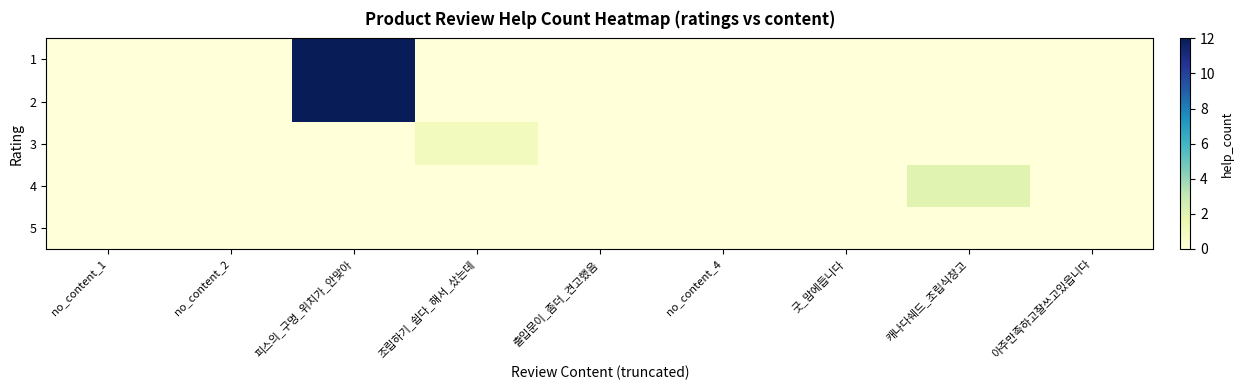

Reading right to left, what are all the values shown in this chart?

1: 아주만족하고잘쓰고있읍니다=0	캐나다쉐드_조립식창고=0	굿_맘에듭니다=0	no_content_4=0	출입문이_좀더_견고했음=0	조립하기_쉽다_해서_샀는데=0	피스의_구멍_위치가_안맞아=12	no_content_2=0	no_content_1=0
2: 아주만족하고잘쓰고있읍니다=0	캐나다쉐드_조립식창고=0	굿_맘에듭니다=0	no_content_4=0	출입문이_좀더_견고했음=0	조립하기_쉽다_해서_샀는데=0	피스의_구멍_위치가_안맞아=12	no_content_2=0	no_content_1=0
3: 아주만족하고잘쓰고있읍니다=0	캐나다쉐드_조립식창고=0	굿_맘에듭니다=0	no_content_4=0	출입문이_좀더_견고했음=0	조립하기_쉽다_해서_샀는데=1	피스의_구멍_위치가_안맞아=0	no_content_2=0	no_content_1=0
4: 아주만족하고잘쓰고있읍니다=0	캐나다쉐드_조립식창고=2	굿_맘에듭니다=0	no_content_4=0	출입문이_좀더_견고했음=0	조립하기_쉽다_해서_샀는데=0	피스의_구멍_위치가_안맞아=0	no_content_2=0	no_content_1=0
5: 아주만족하고잘쓰고있읍니다=0	캐나다쉐드_조립식창고=0	굿_맘에듭니다=0	no_content_4=0	출입문이_좀더_견고했음=0	조립하기_쉽다_해서_샀는데=0	피스의_구멍_위치가_안맞아=0	no_content_2=0	no_content_1=0